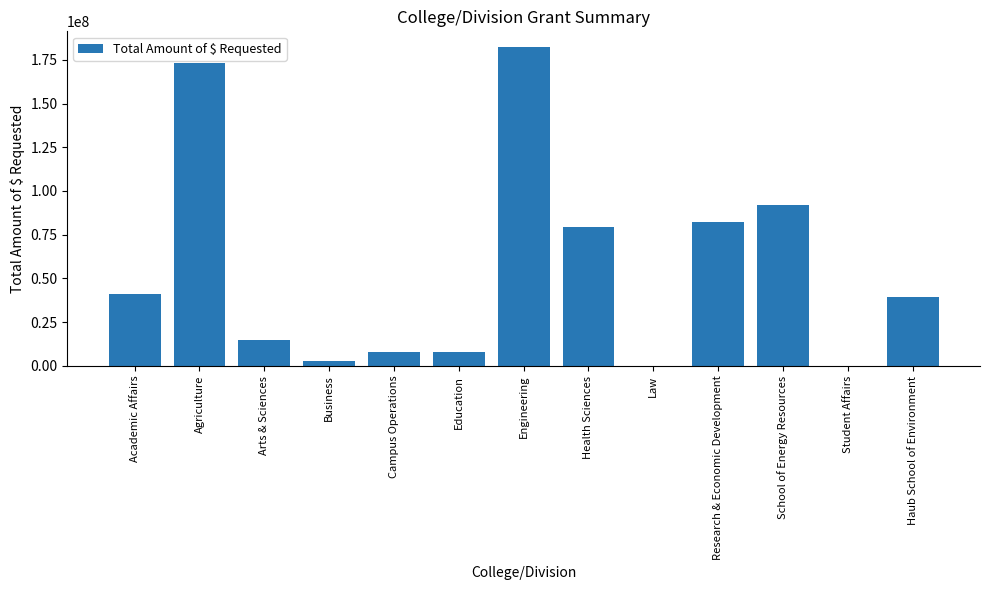

What is the approximate value at Education, to the nearest 50?

7900550